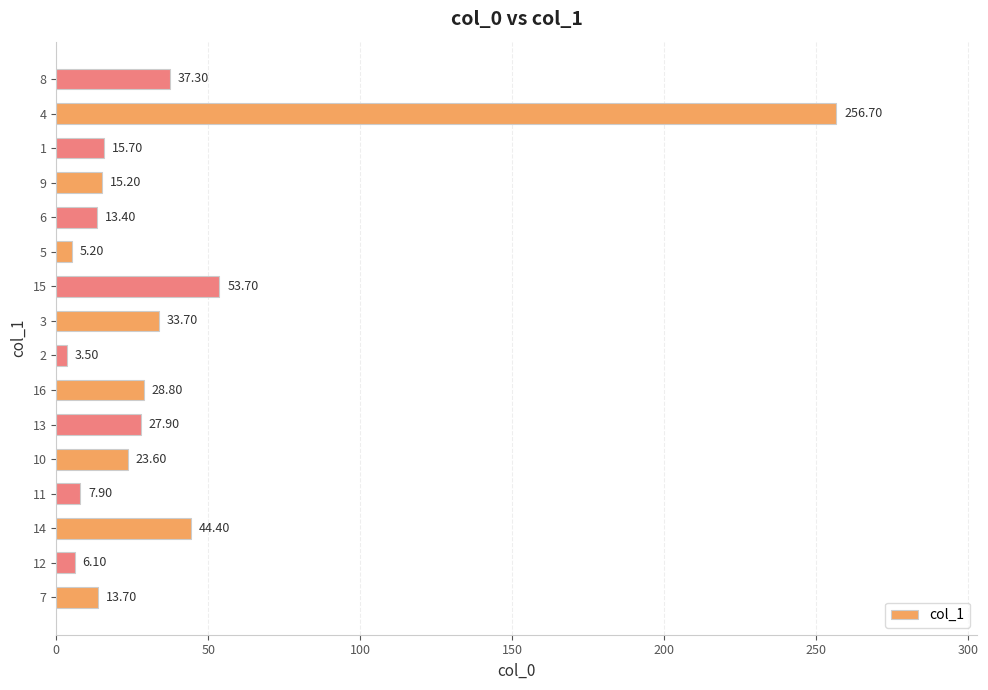

Approximately how many times larger is the value at 10 compared to 8?

0.6